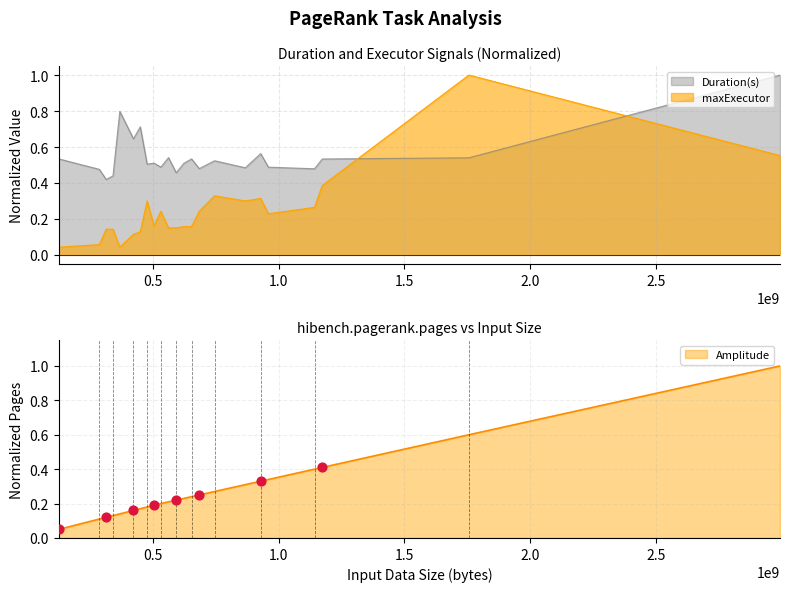

Which series has the widest spread of Y values?

maxExecutor